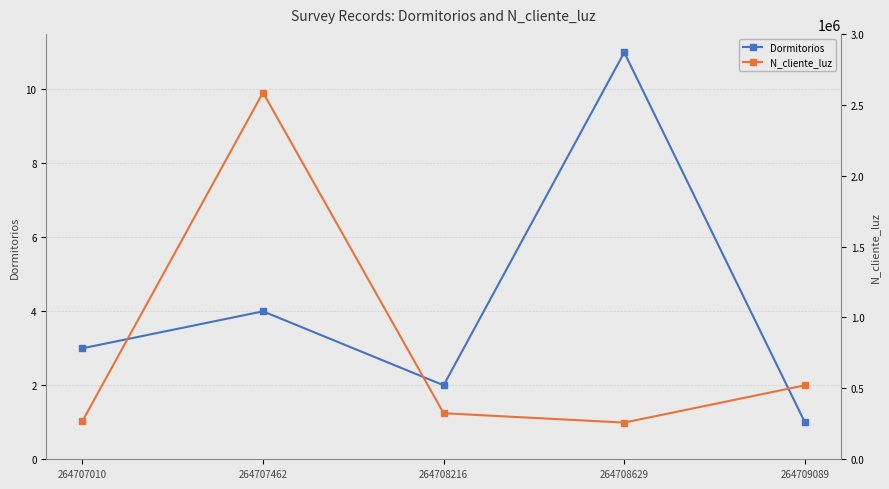

What is the value of the Dormitorios point at the 3rd from the left?

2